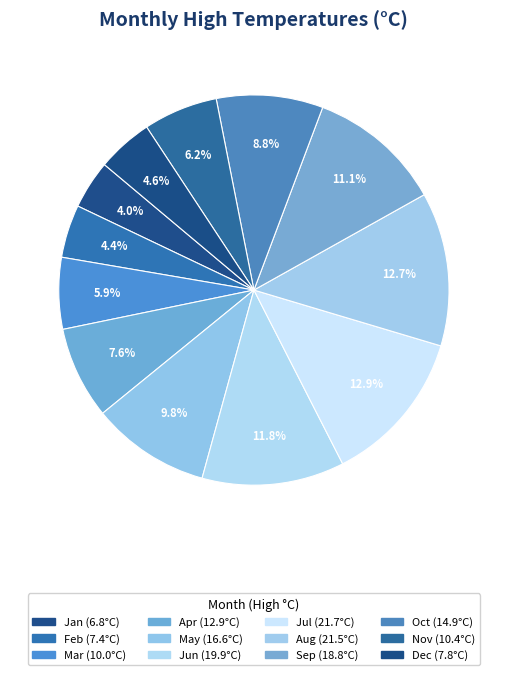

Rank the categories by value from highest to lowest.

Jul, Aug, Jun, Sep, May, Oct, Apr, Nov, Mar, Dec, Feb, Jan